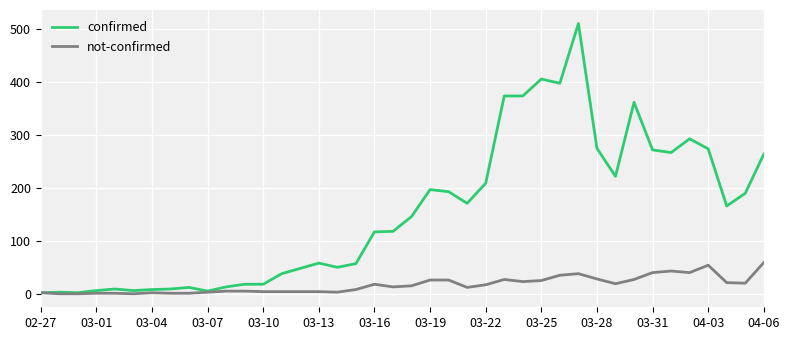

Rank the series by their average value, from highest to lowest.

confirmed, not-confirmed